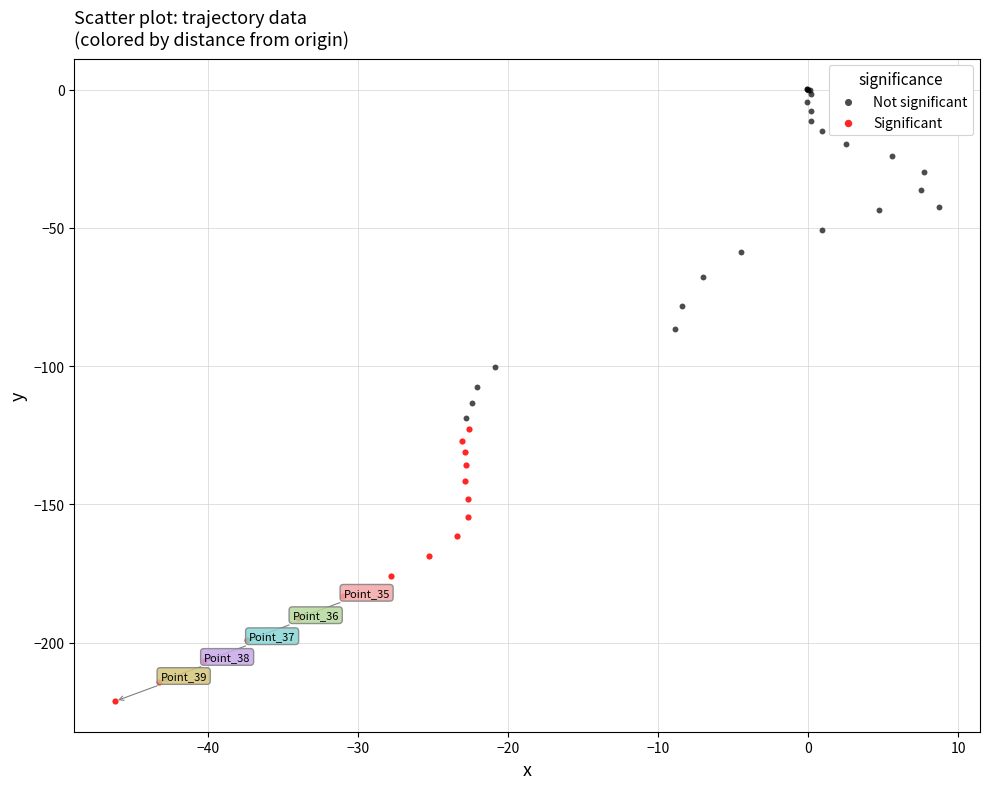

Which series reaches the maximum Y coordinate?

Not significant